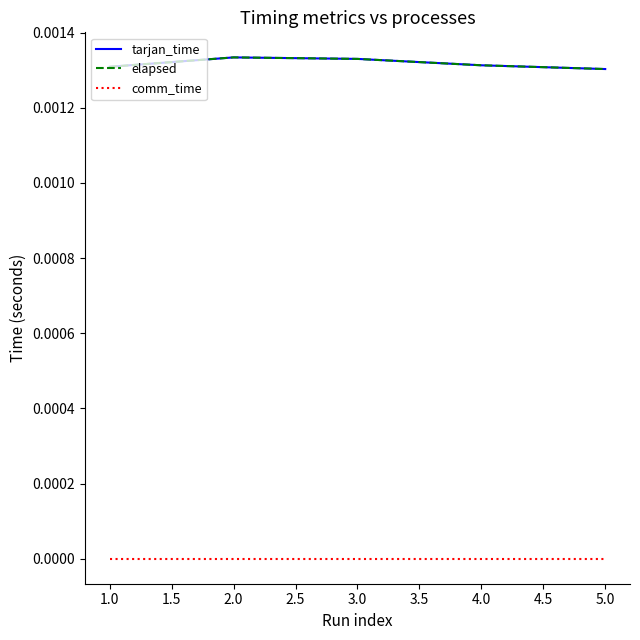

List the series in order of their peak value, lowest first.

comm_time, tarjan_time, elapsed